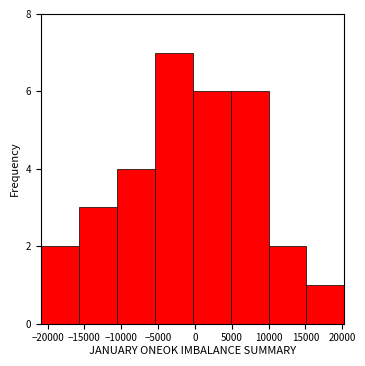

How tall is the bar that spans -500 to 5000 on the x-axis? Neither the bar edges nor the heights are printed on the chart, so give them approximately, as read against the axes.

6